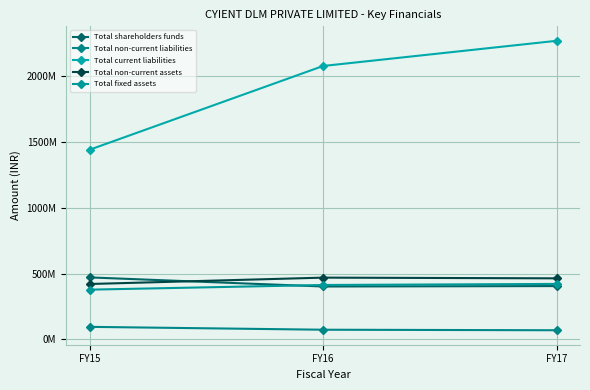

Does the chart have visible grid lines?

Yes